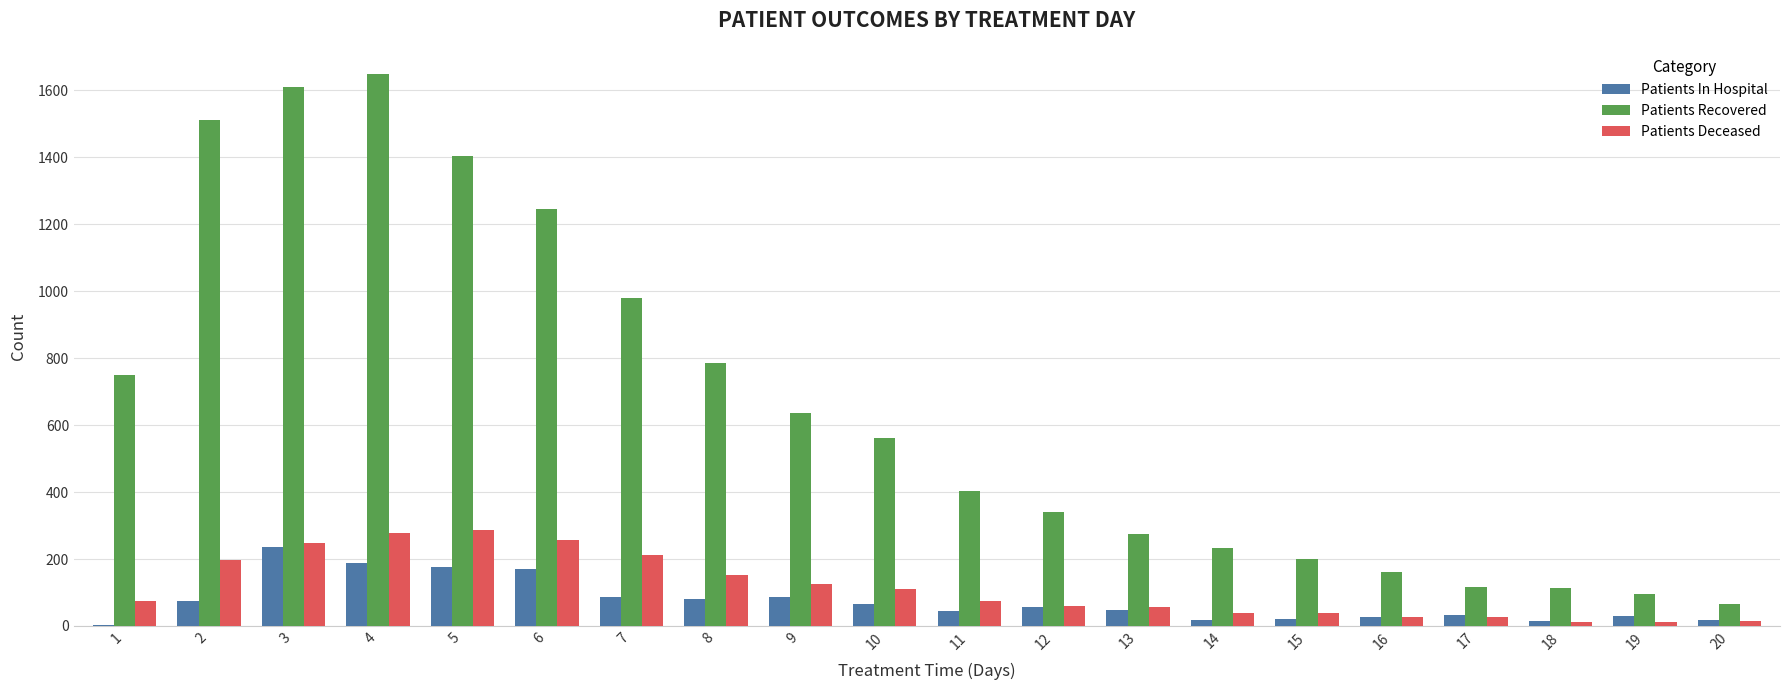

What is the sum of all Patients Deceased values?

2302